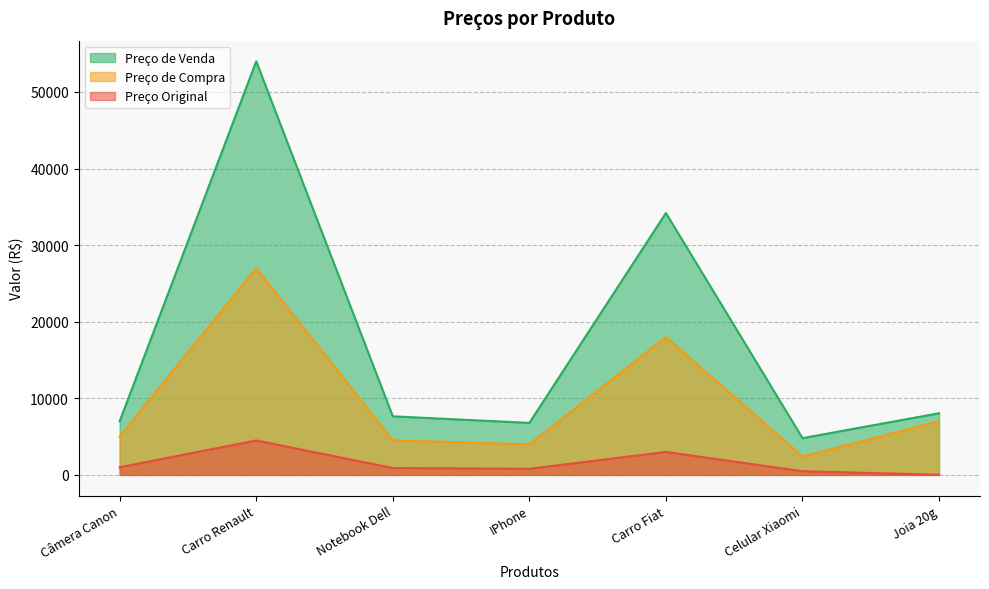

What is the highest value of the Preço de Compra series?

27000.0